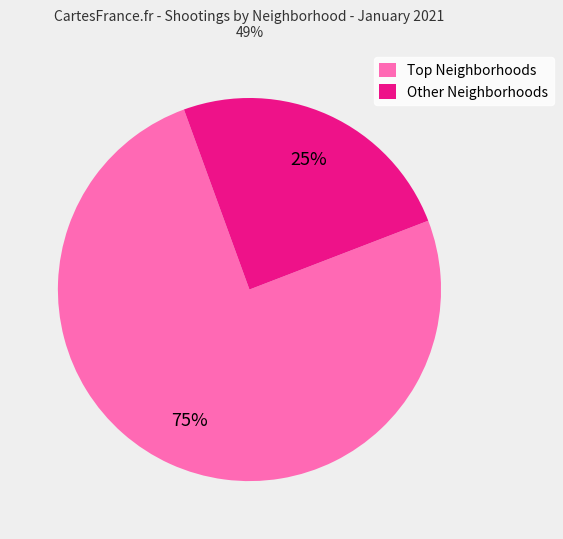

Rank the categories by value from lowest to highest.

Other Neighborhoods, Top Neighborhoods